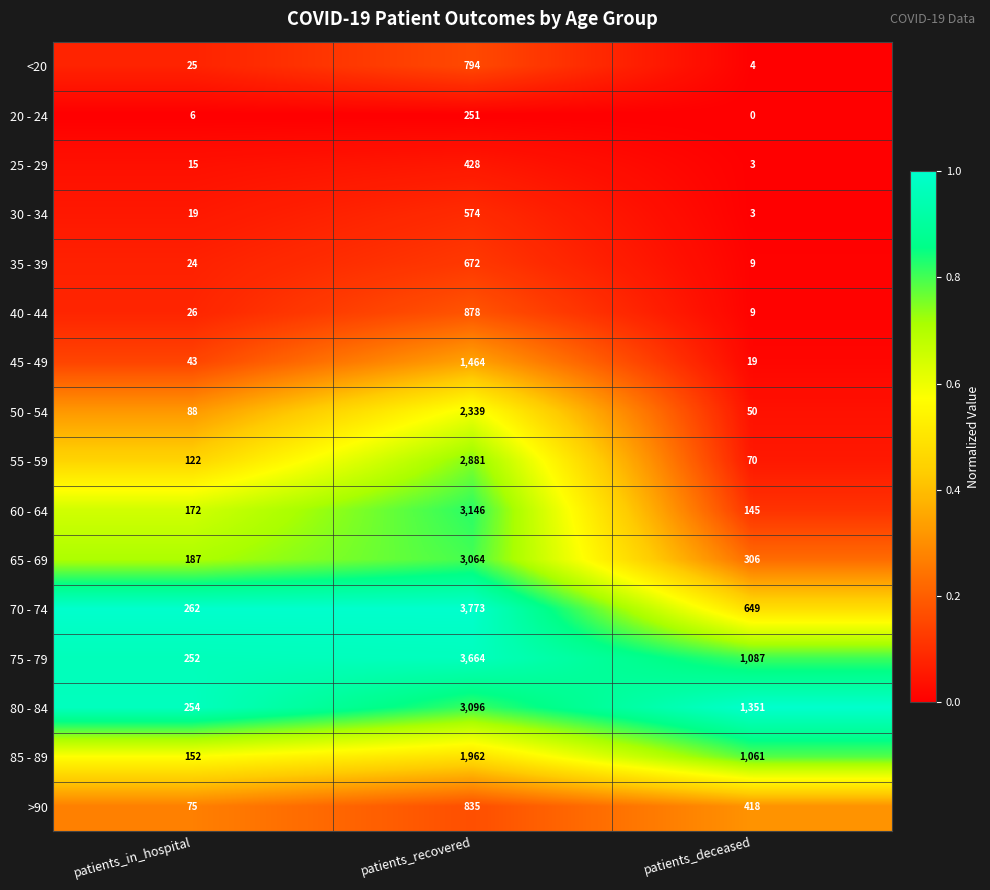

Which series has the largest range (max minus min)?

70 - 74